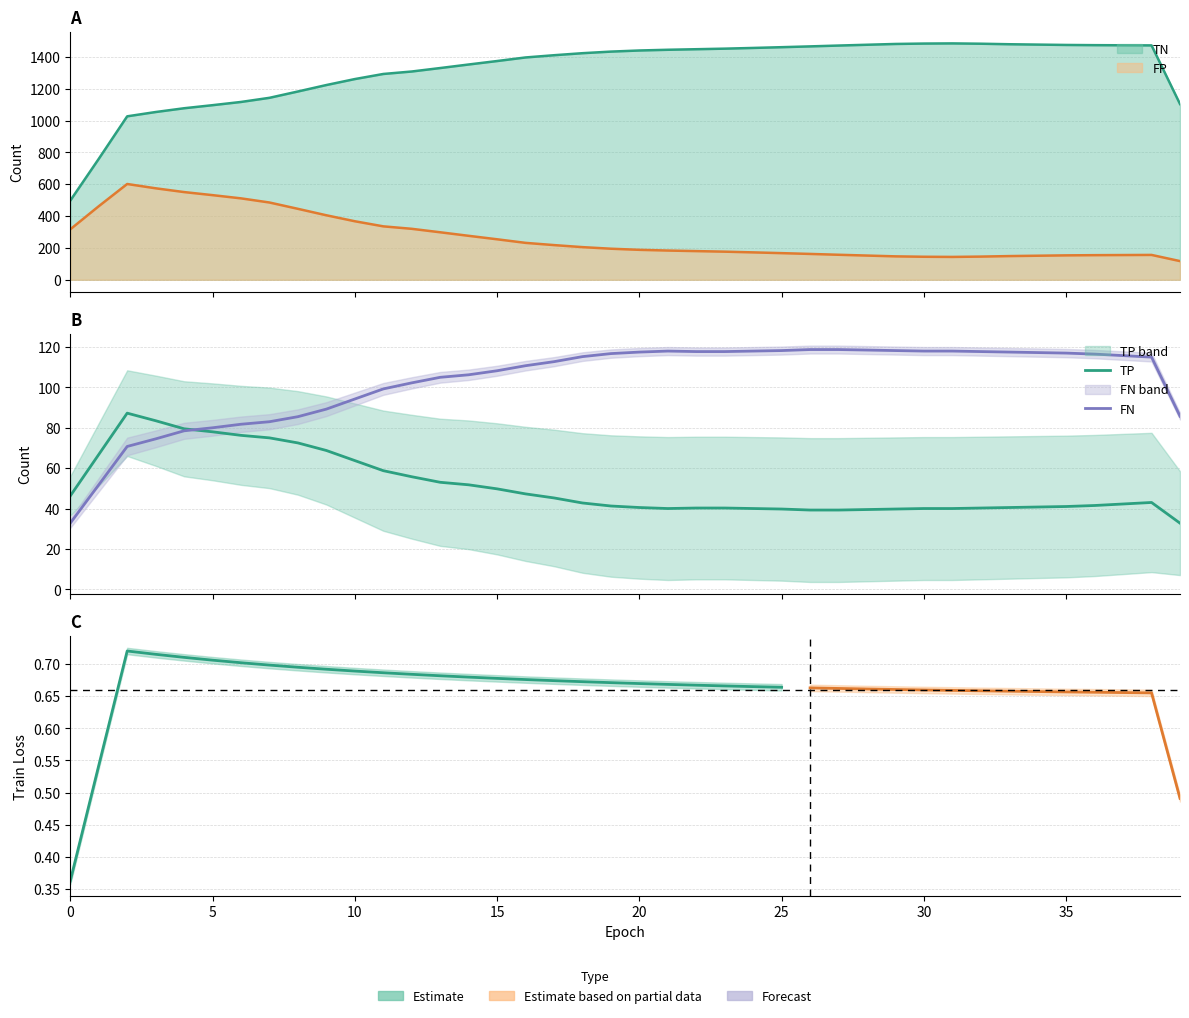

True or false: FN and TP cross at least once.

True